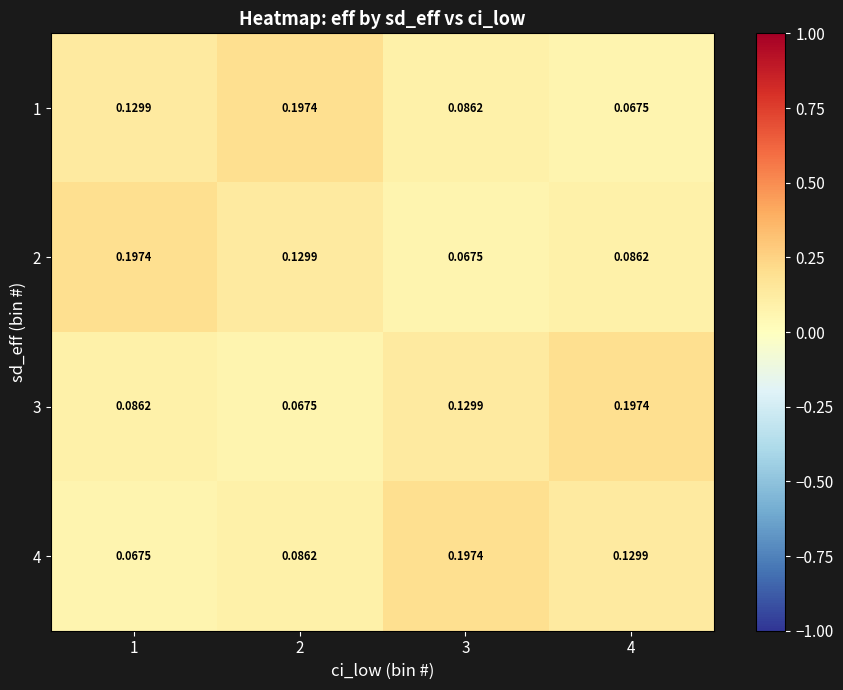

Is the value of 4 at 2 greater than the value of 2 at 2?

No